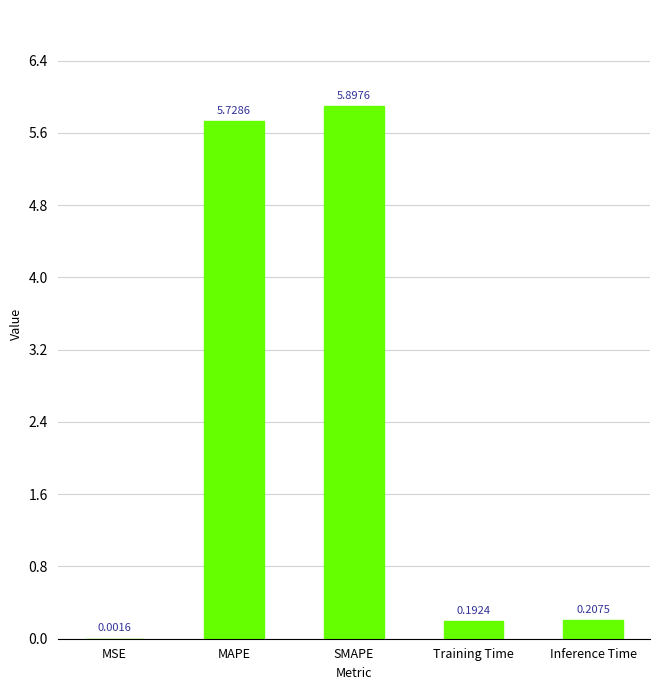

Are the bars horizontal?

No